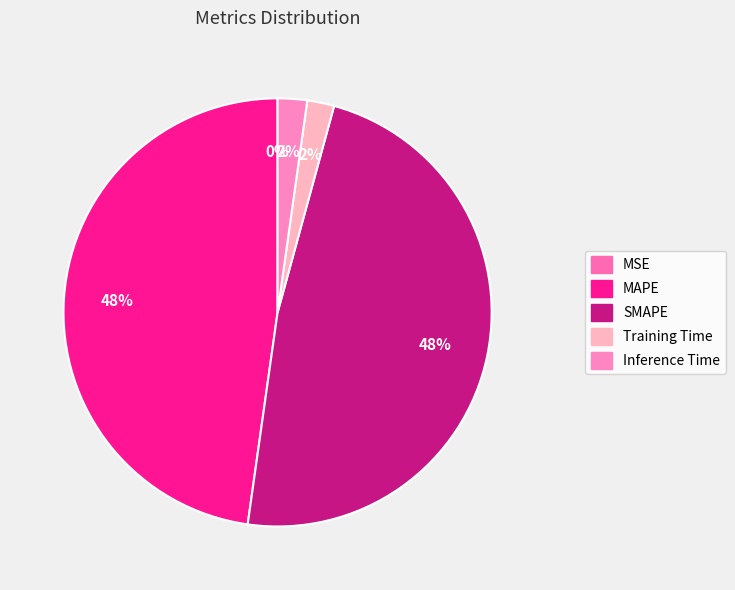

True or false: Inference Time accounts for 11% of the total.

False